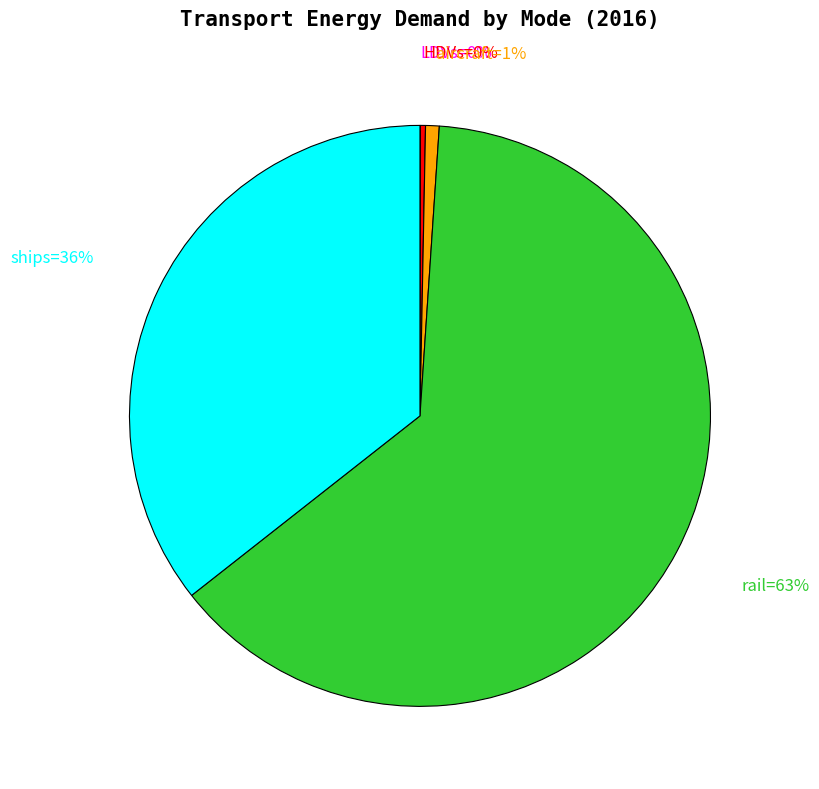

Does any single category account for the majority?

Yes